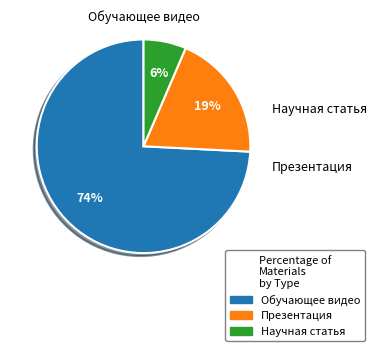

Do Обучающее видео and Презентация together represent more than half of the pie?

Yes